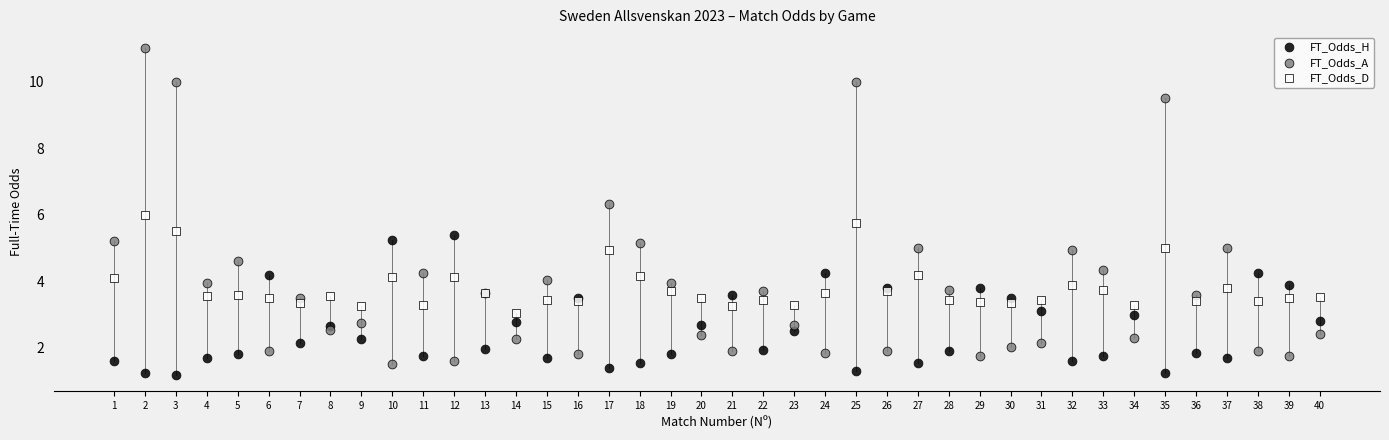

Which series has the largest Y range (max minus min)?

FT_Odds_A